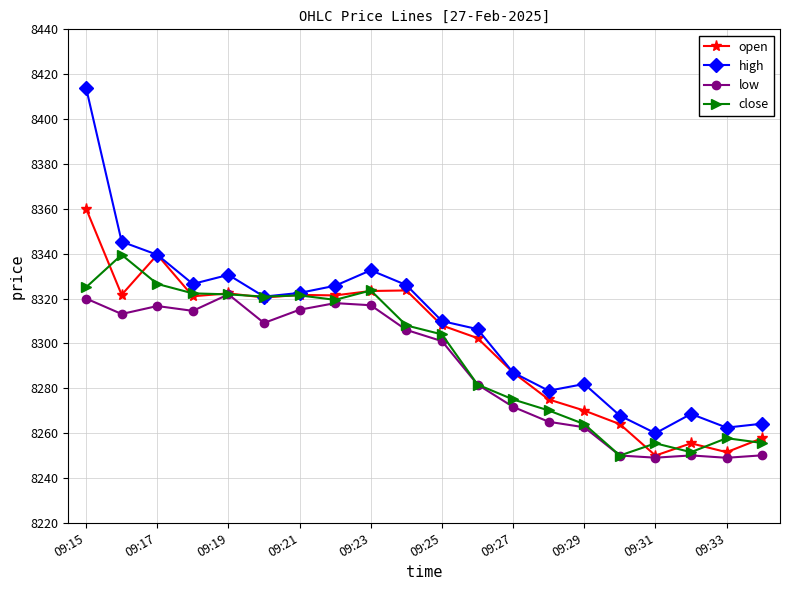

List the series in order of their peak value, highest first.

high, open, close, low